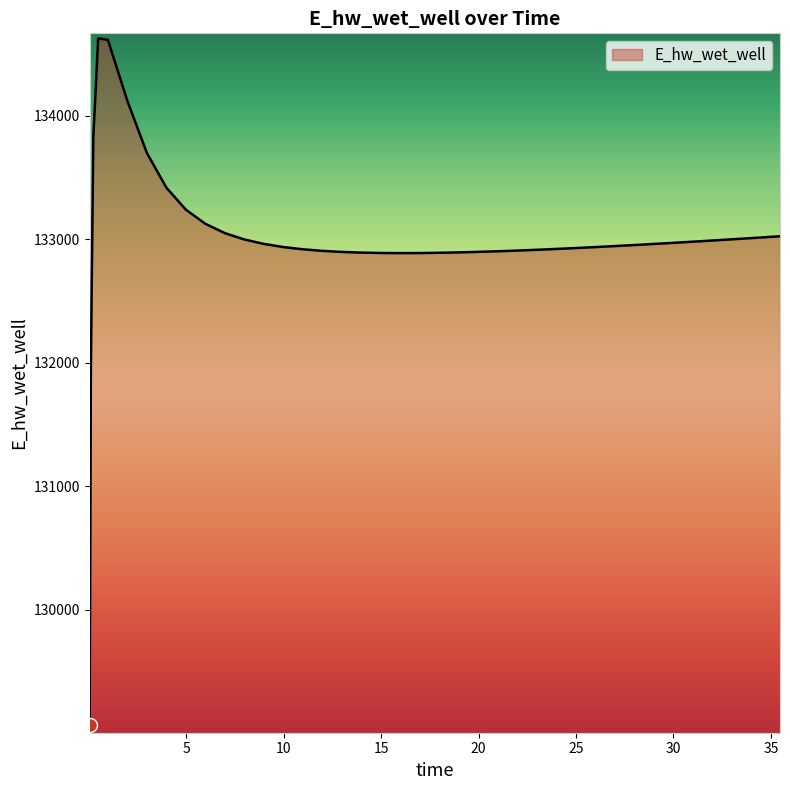

How many lines are shown in the chart?

1